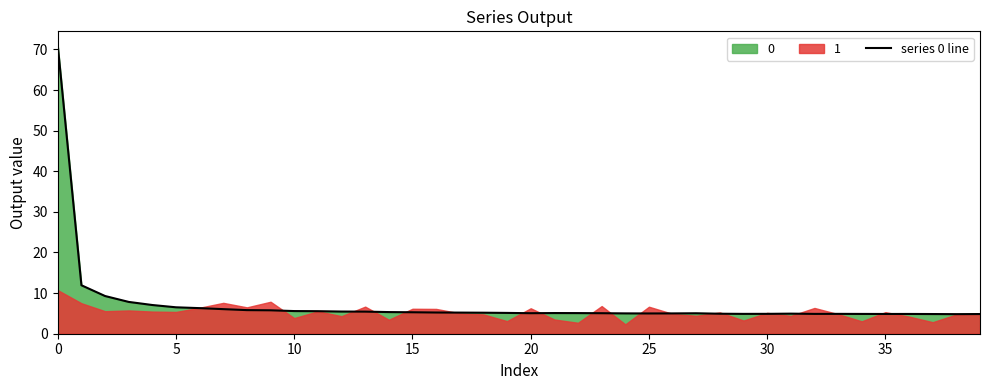

How many lines are shown in the chart?

1